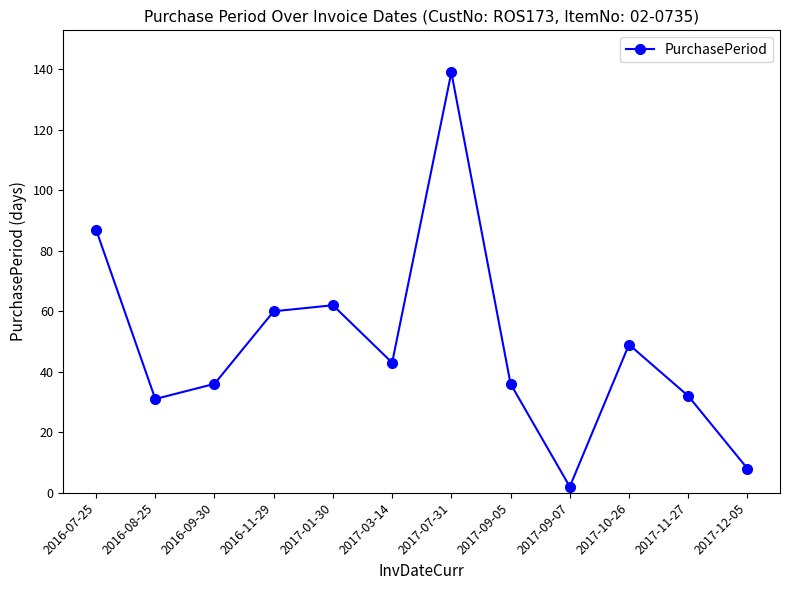

What is the difference between the maximum and minimum values?

137